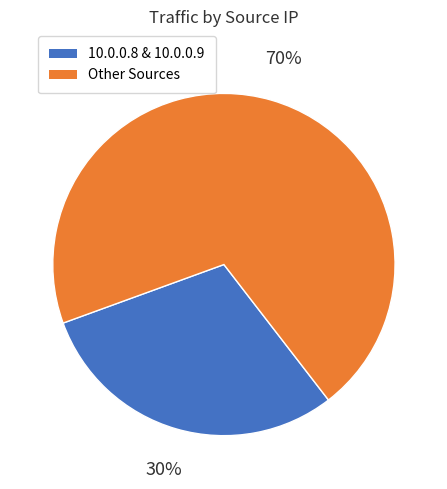

True or false: Other Sources accounts for 60% of the total.

False